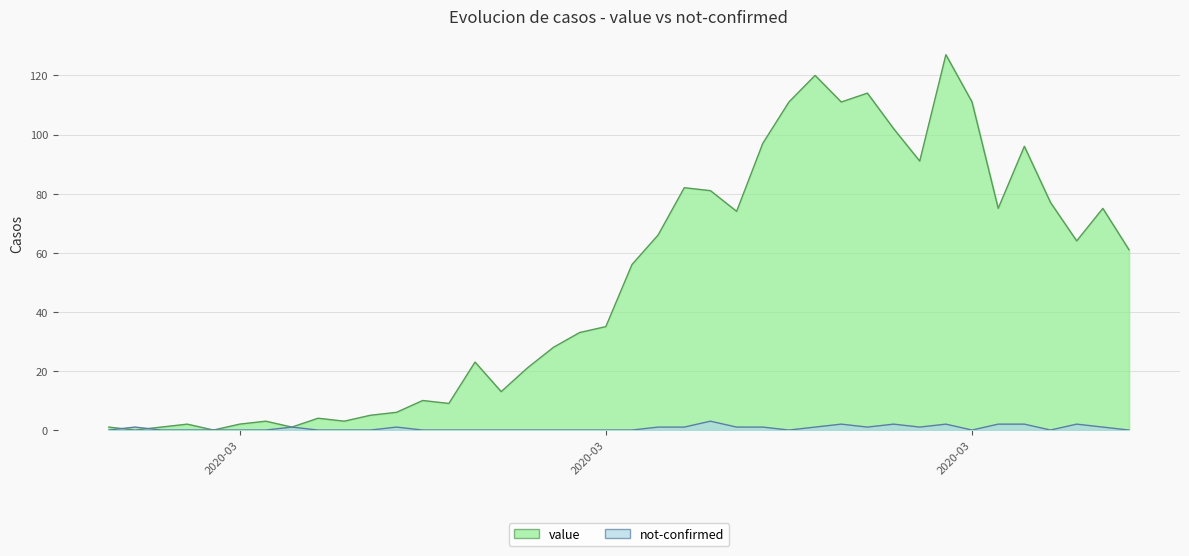

After their last crossing, which series has the higher values: value or not-confirmed?

value